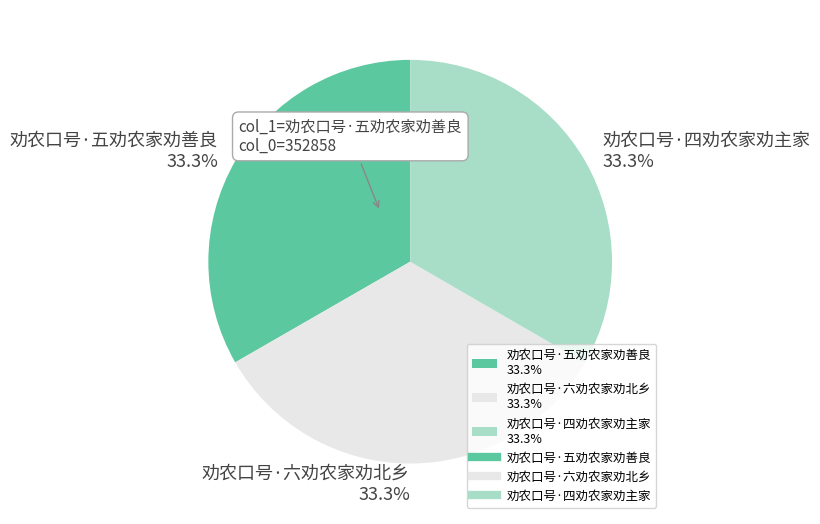

Is there a majority slice in this chart?

No